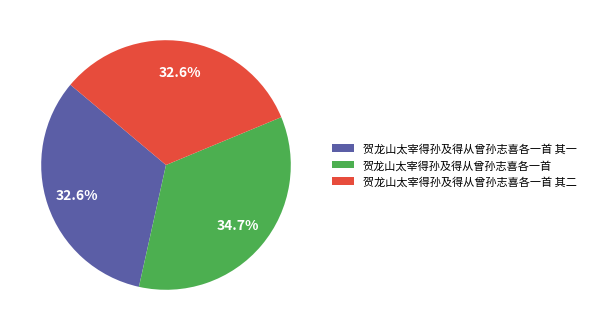

Is 贺龙山太宰得孙及得从曾孙志喜各一首 the majority of the pie?

No